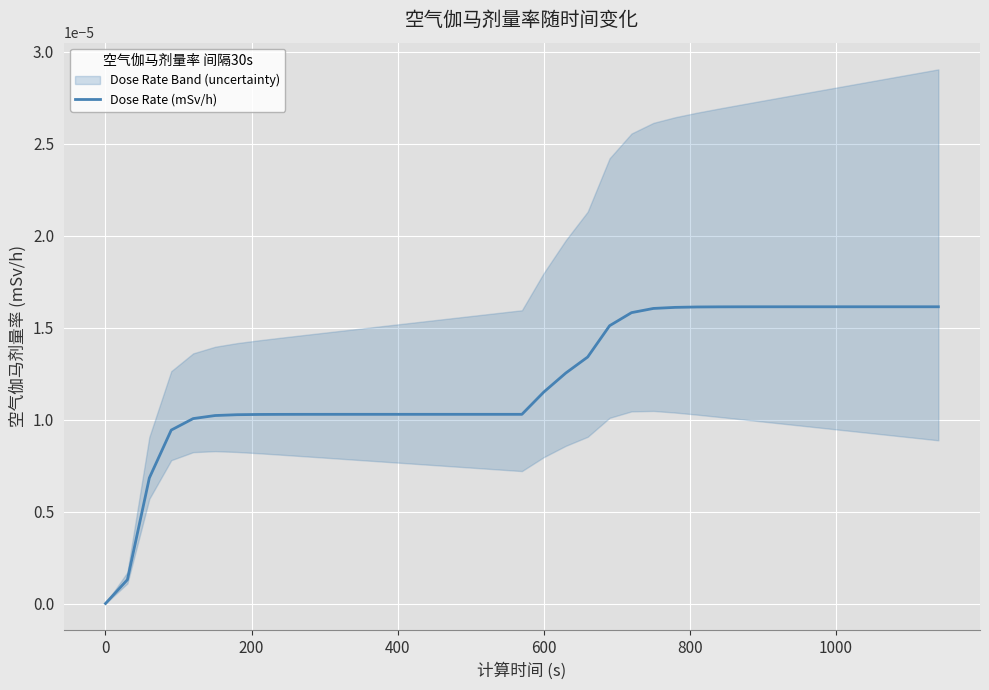

True or false: the data has more than 0 interior local peaks.

False